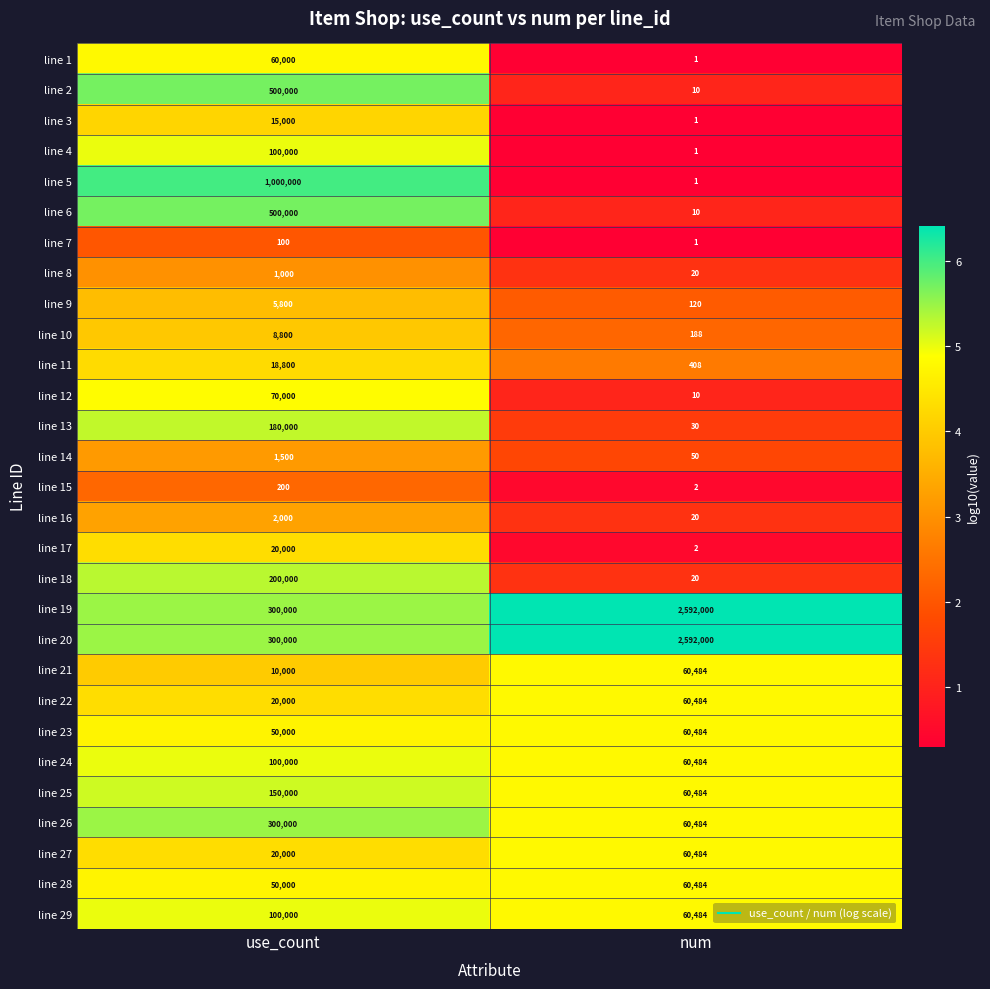

What is the highest value of the line 23 series?

60484